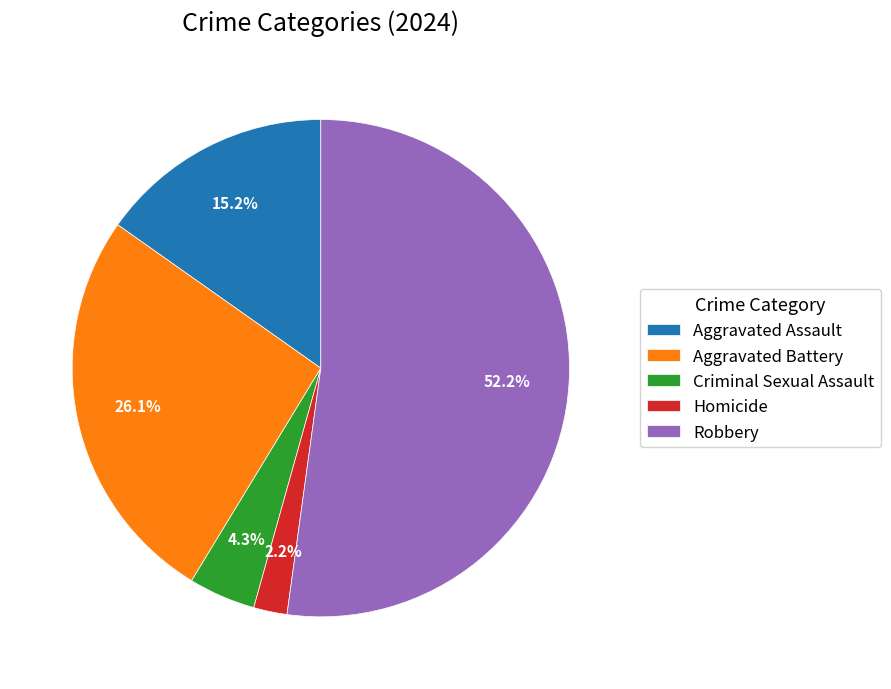

How many slices are in this pie chart?

5